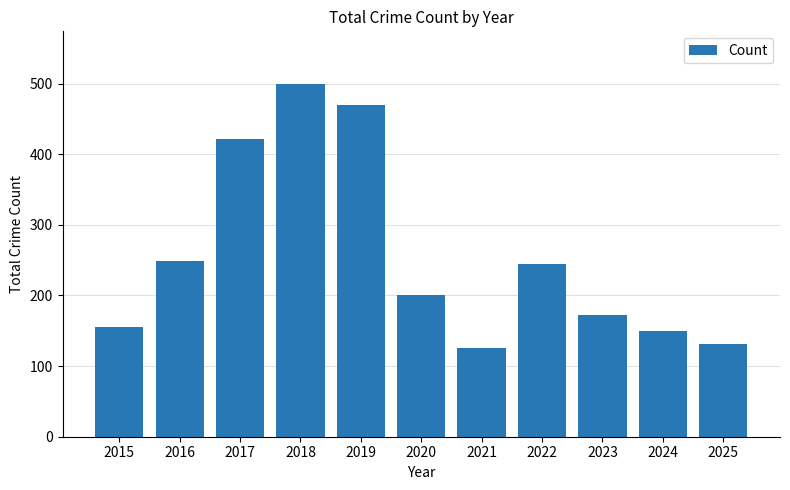

Reading left to right, what are all the values shown in this chart?

2015=156	2016=249	2017=422	2018=499	2019=470	2020=201	2021=126	2022=245	2023=173	2024=150	2025=131